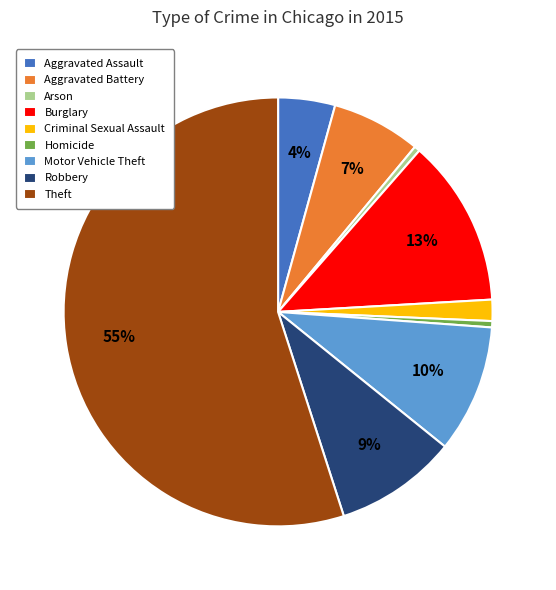

Is there any slice that represents more than half of the pie?

Yes